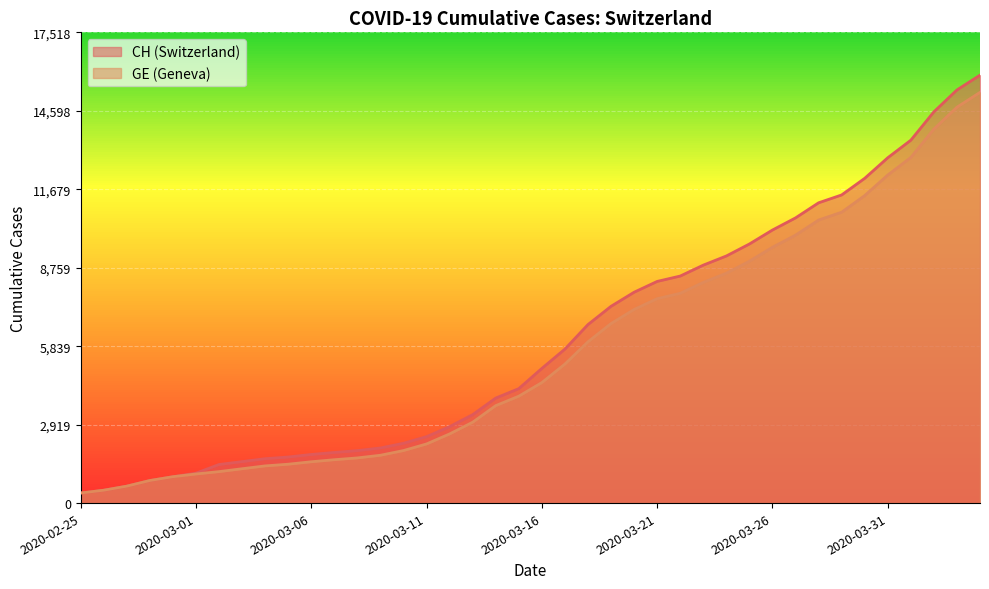

True or false: GE and CH intersect in this chart.

False